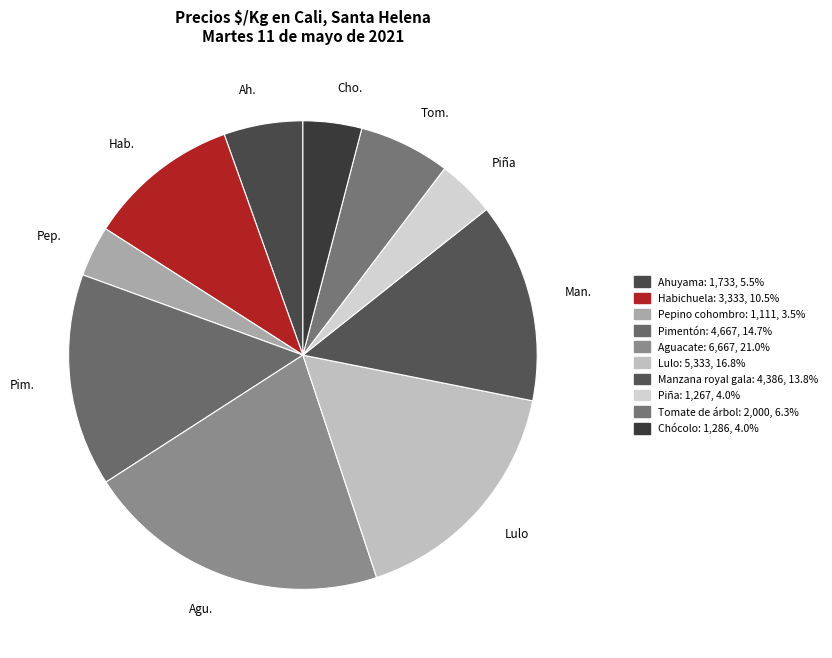

Is there a majority slice in this chart?

No